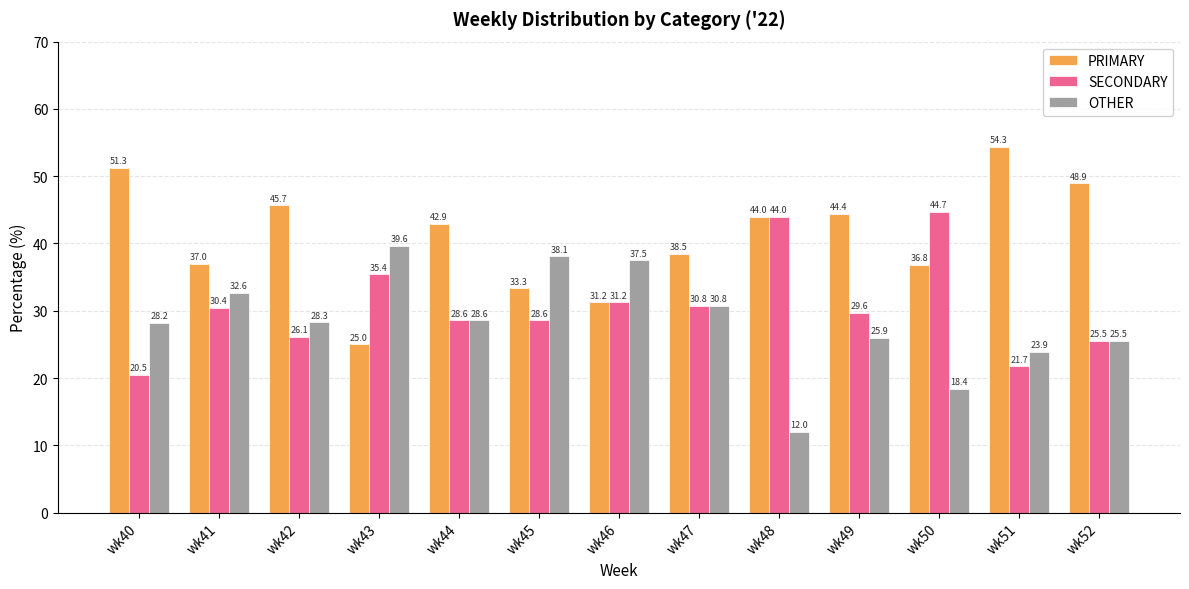

At which label does OTHER reach its peak?

wk43